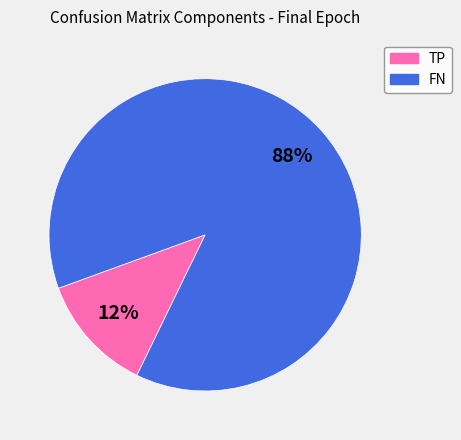

Which category has the smallest portion of the pie?

TP